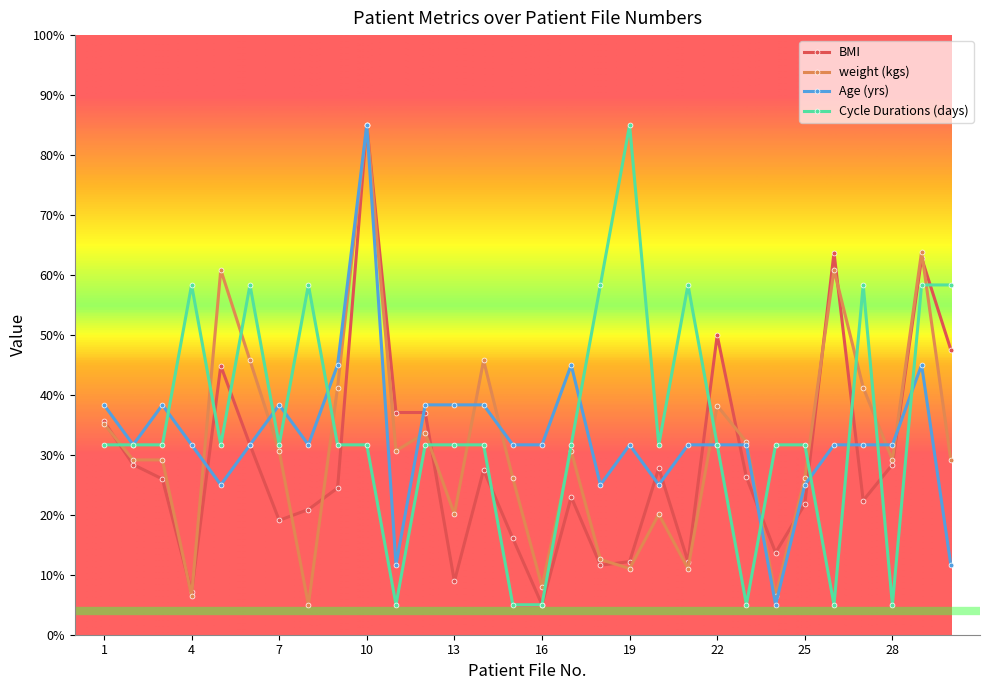

True or false: BMI has more than 0 points higher than both neighbors.

True